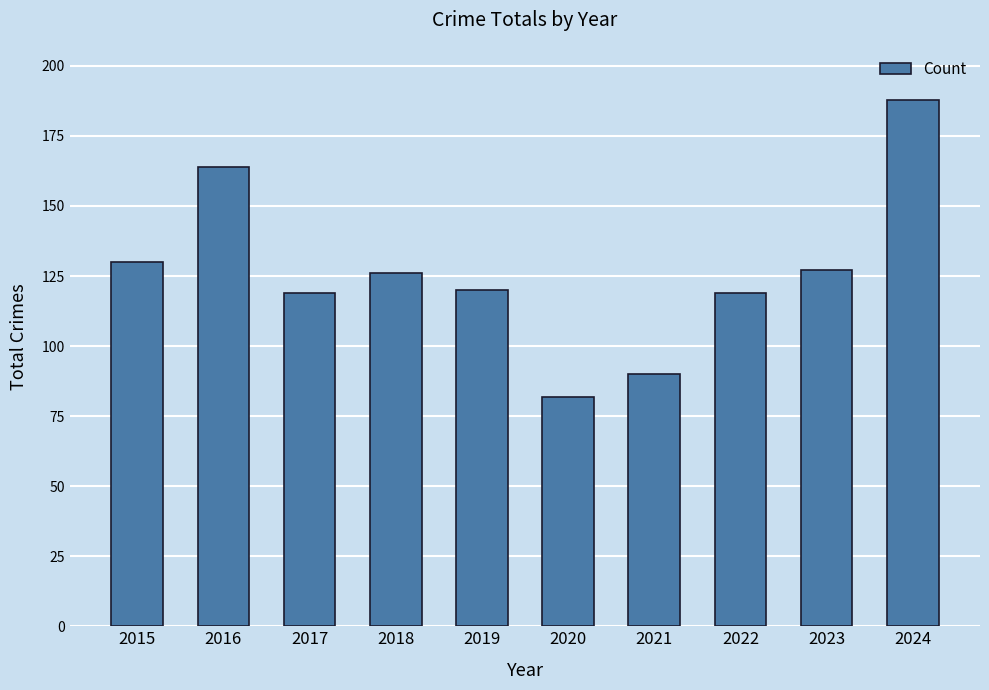

What is the change in value from 2018 to 2023?

+1